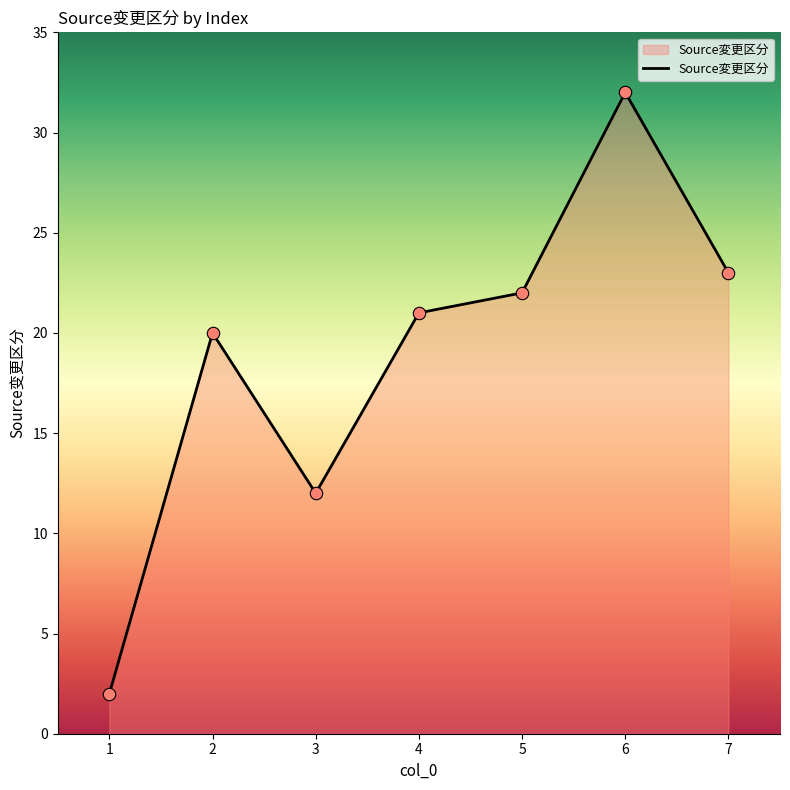

Approximately how many times larger is the value at 5 compared to 2?

1.1